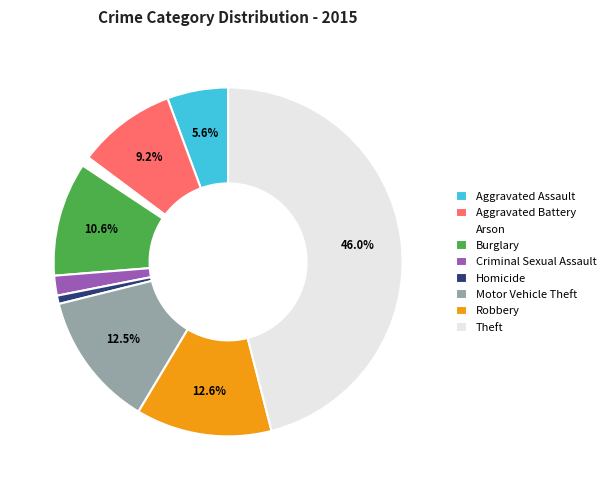

True or false: Homicide accounts for 11% of the total.

False